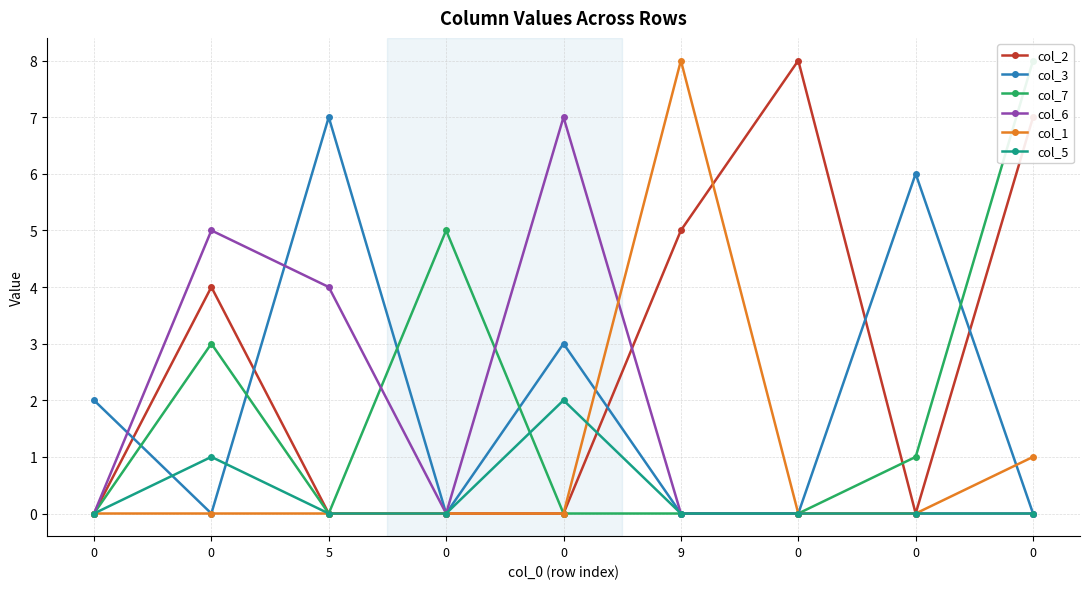

How many lines are shown in the chart?

6